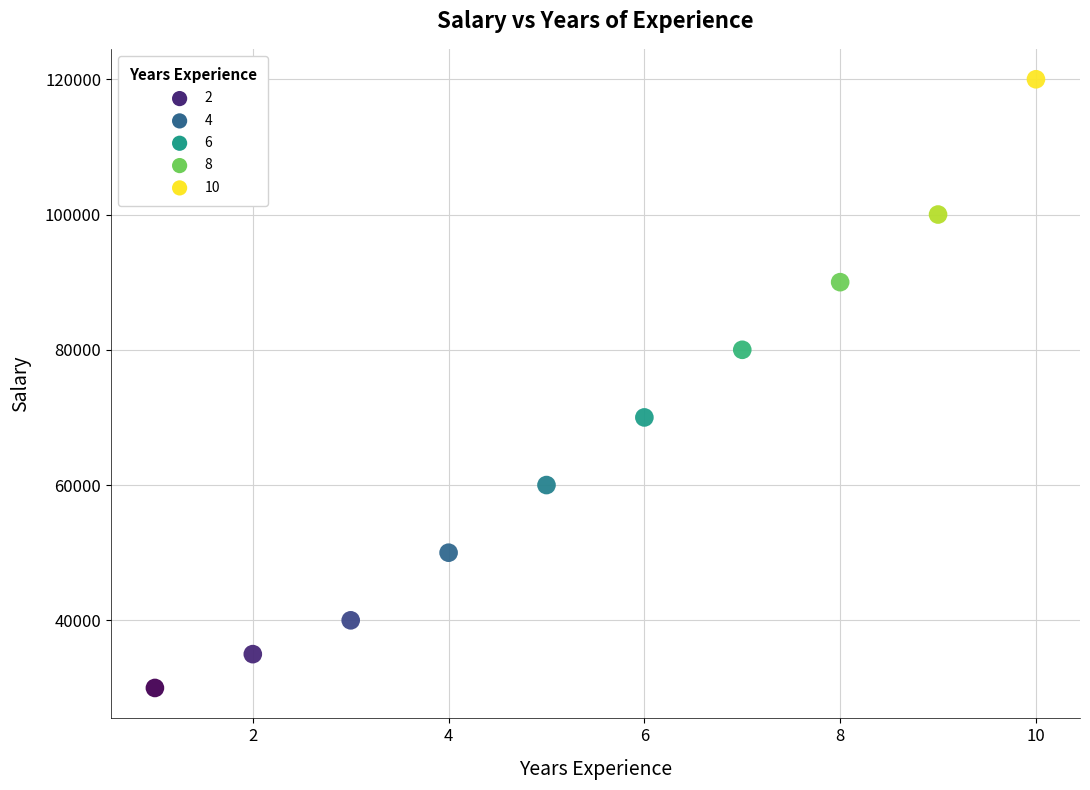

What is the range of Y values (max minus min)?

90000